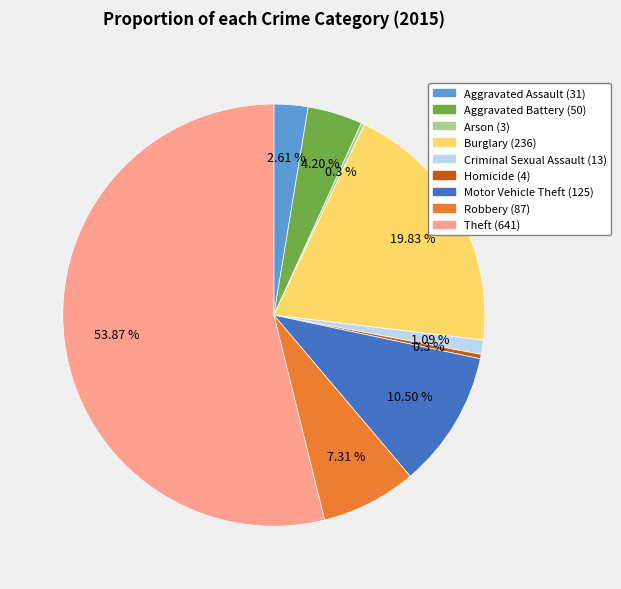

True or false: Robbery accounts for 7% of the total.

True